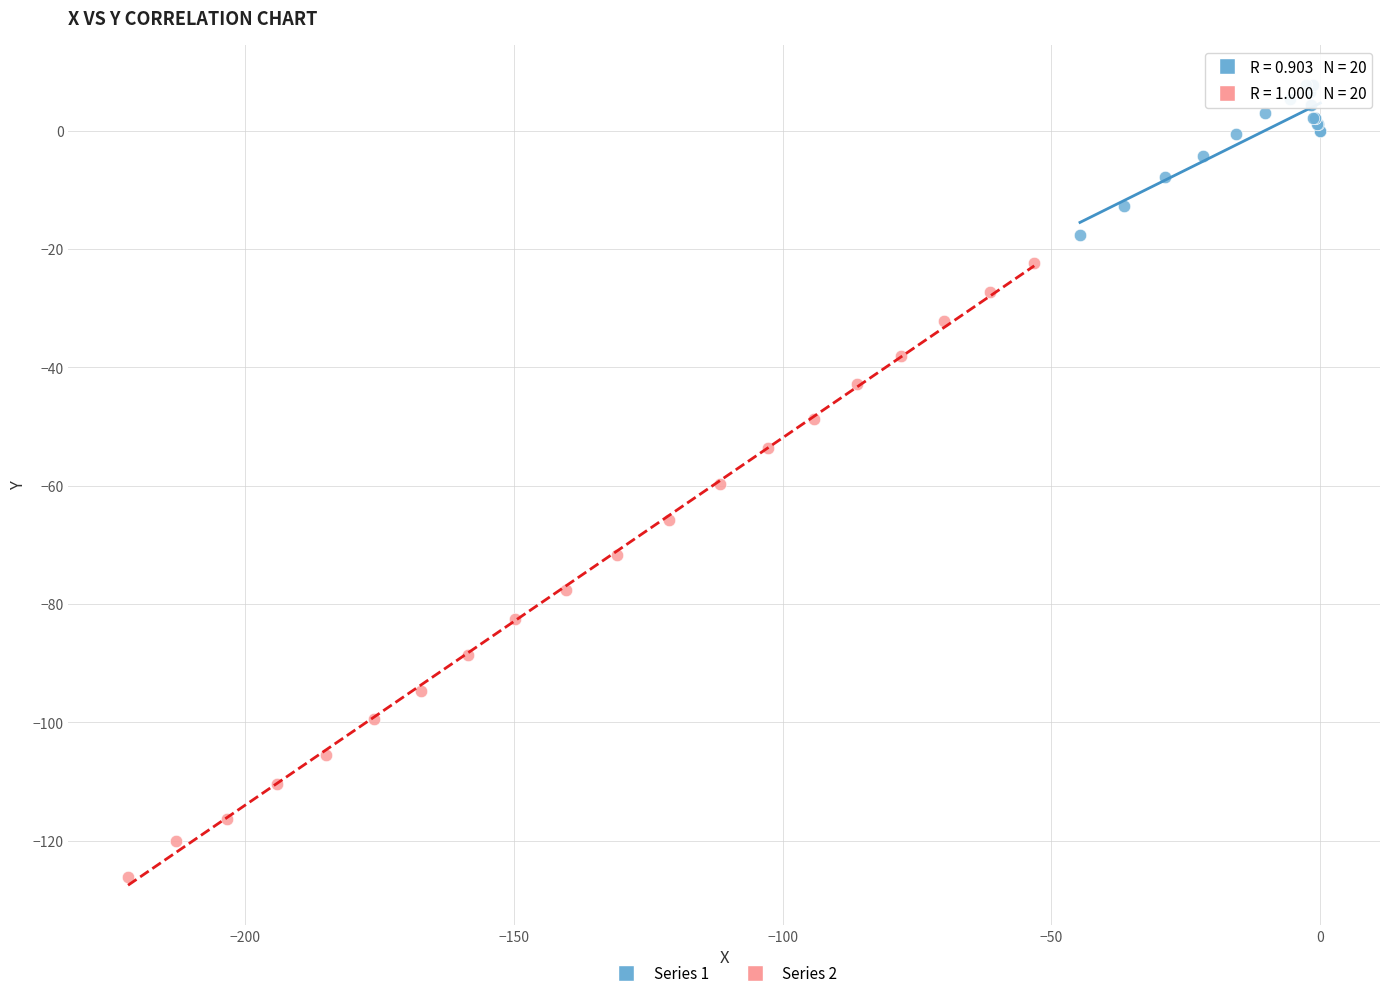

Which series has the widest spread of Y values?

Series 2